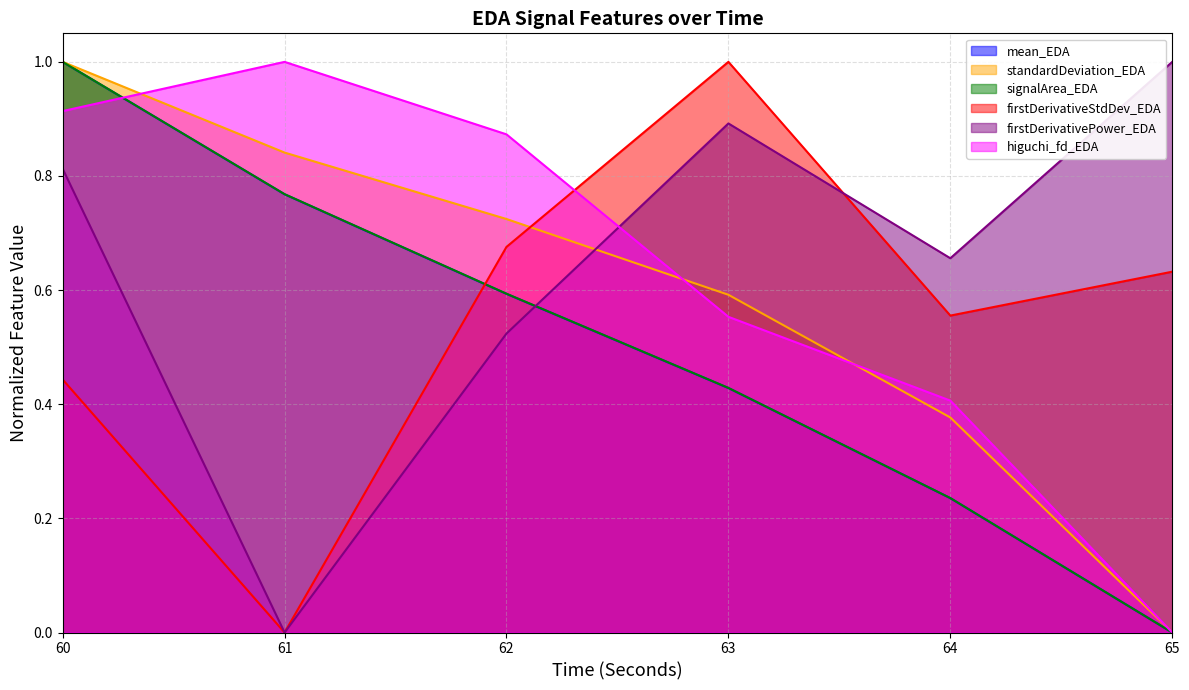

Reading right to left, what are all the values shown in this chart?

mean_EDA: 0.0	0.2	0.4	0.6	0.8	1.0
standardDeviation_EDA: 0.0	0.4	0.6	0.7	0.8	1.0
signalArea_EDA: 0.0	0.2	0.4	0.6	0.8	1.0
firstDerivativeStdDev_EDA: 0.6	0.6	1.0	0.7	0.0	0.4
firstDerivativePower_EDA: 1.0	0.7	0.9	0.5	0.0	0.8
higuchi_fd_EDA: 0.0	0.4	0.6	0.9	1.0	0.9